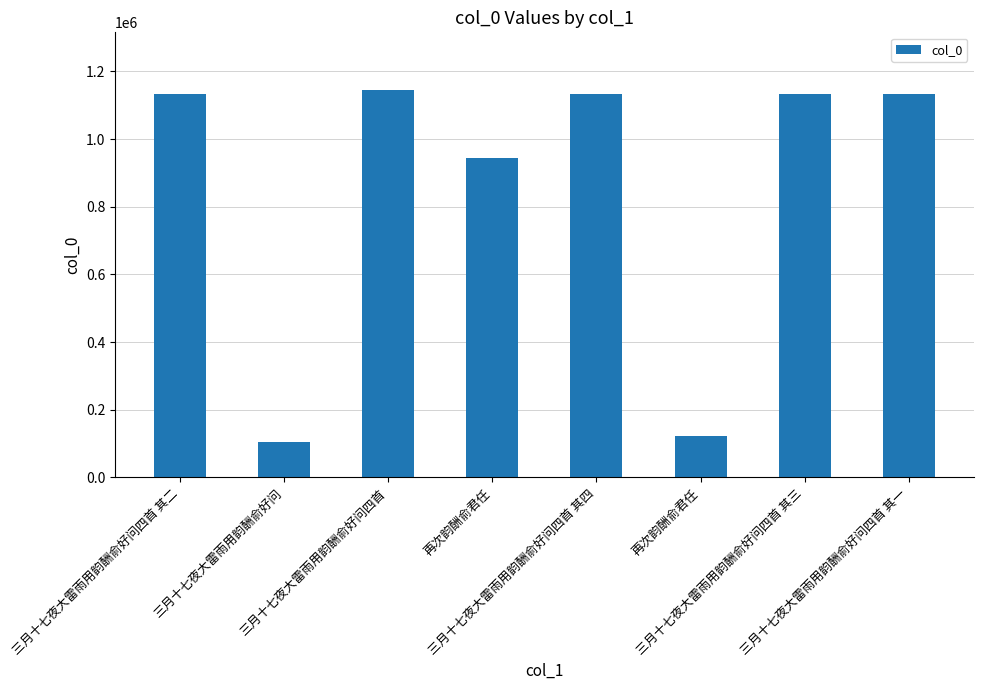

How many data points does each series have?

8